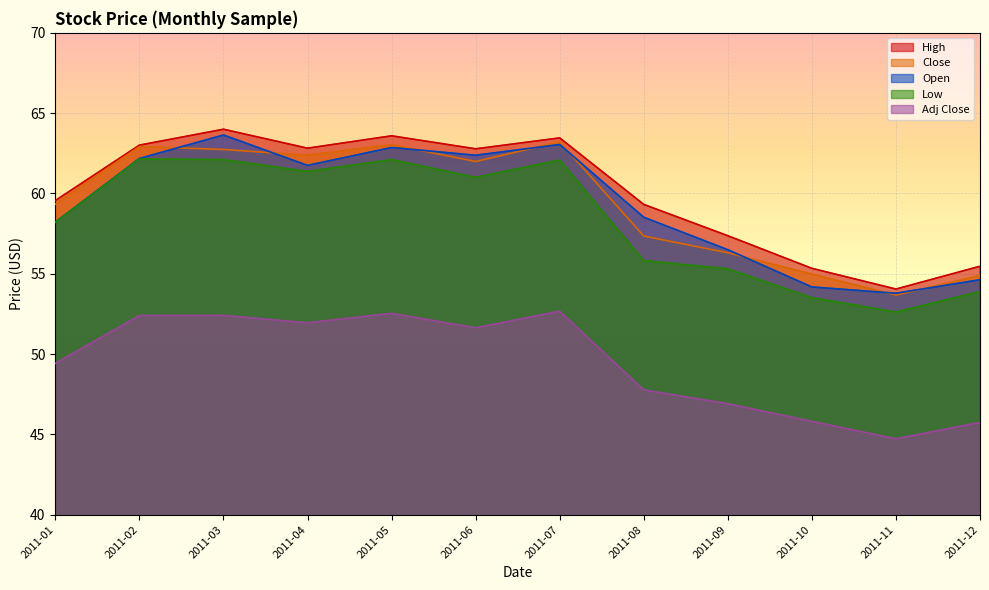

True or false: Close and High intersect in this chart.

False